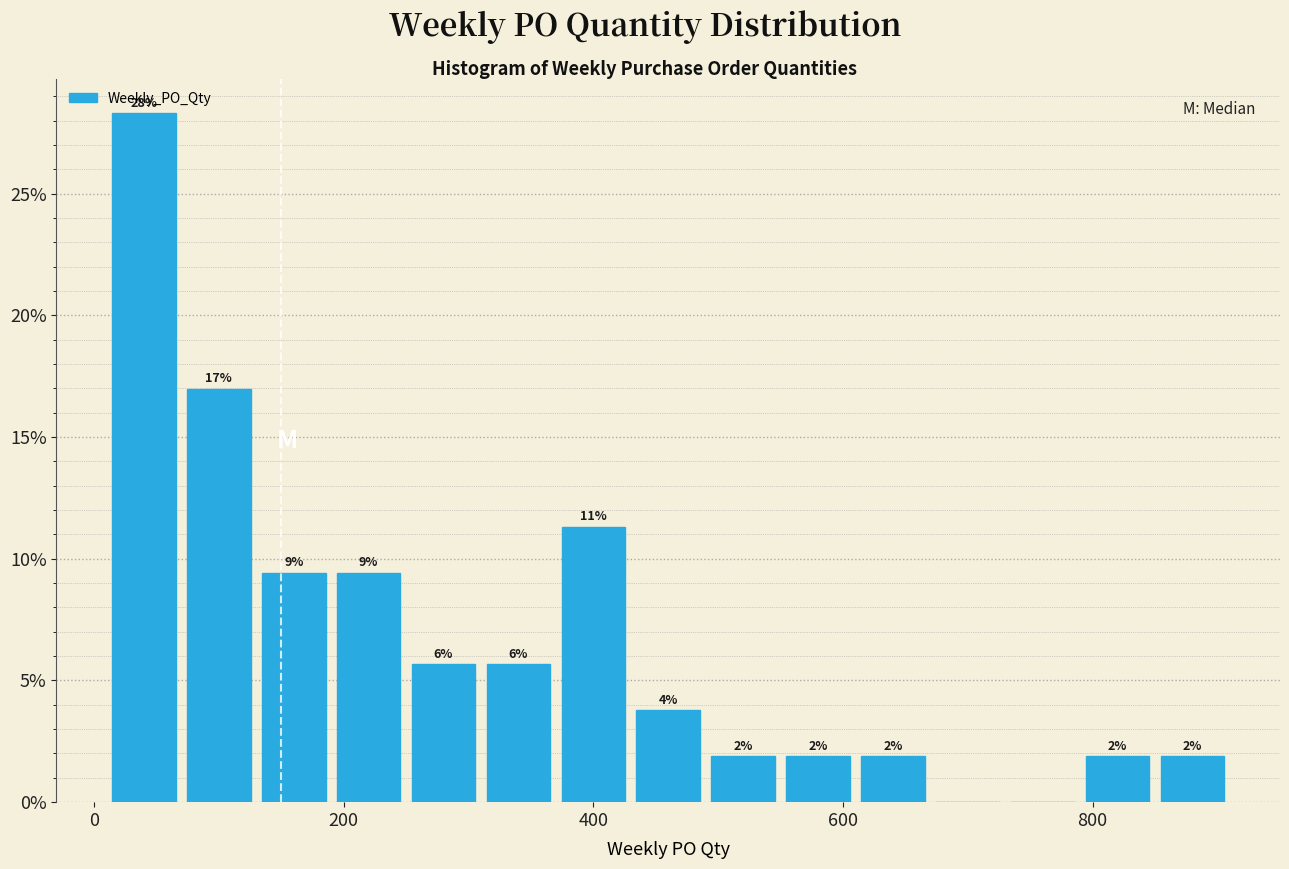

Around what value on the x-axis is the tallest bar? Give the approximate position of its centre, as read against the axis.

40